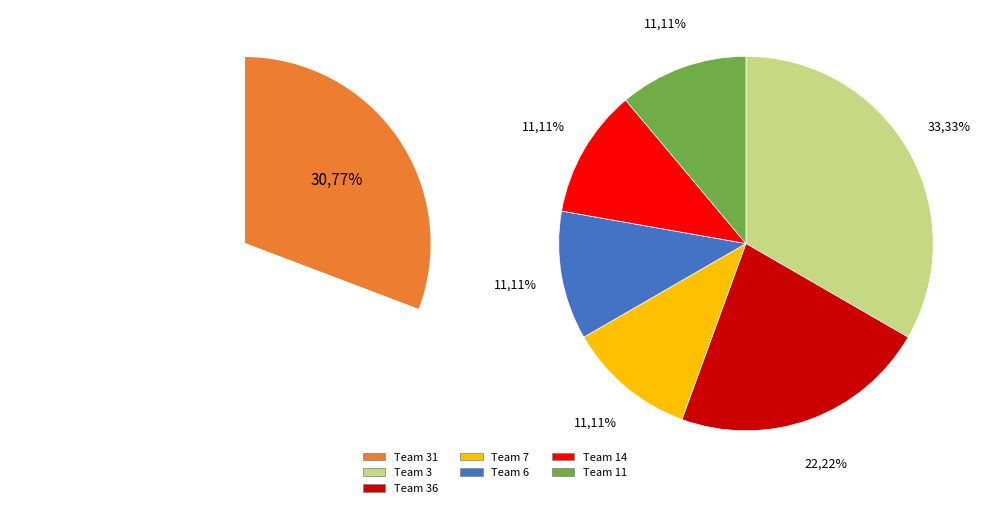

True or false: Team 14 accounts for 2% of the total.

False